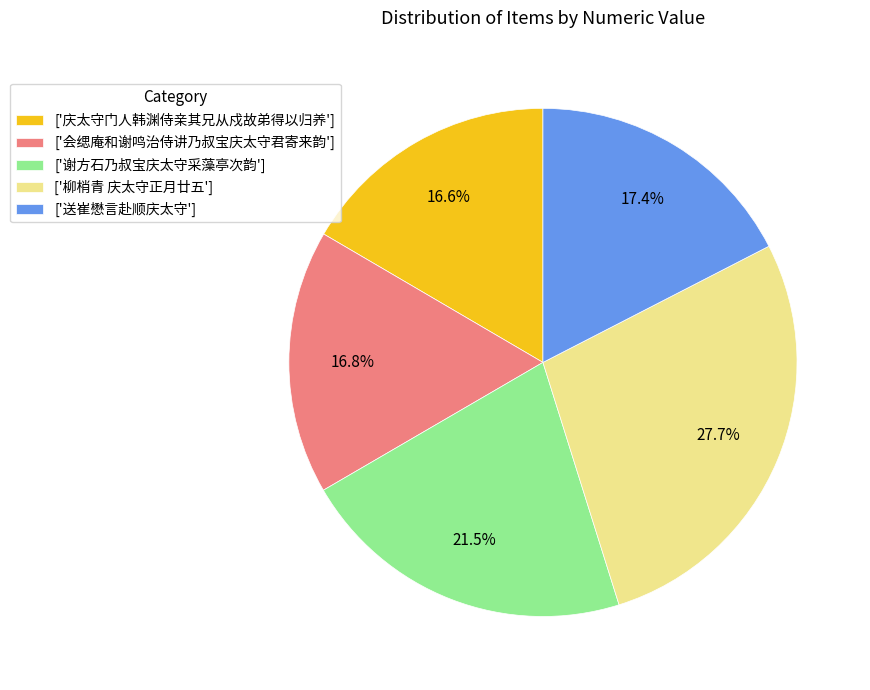

What is the ratio of the value at ['谢方石乃叔宝庆太守采藻亭次韵'] to the value at ['柳梢青 庆太守正月廿五']?

0.8